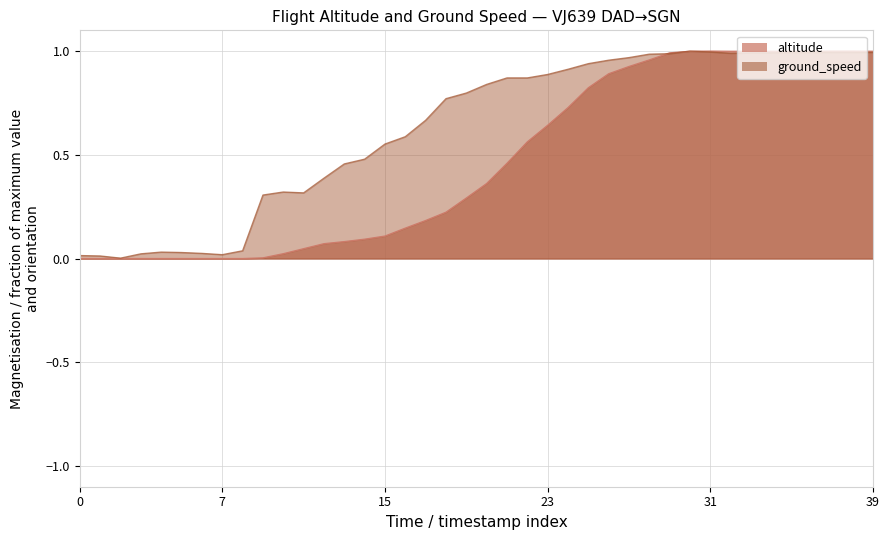

At which category does the chart reach its peak across all series?

31